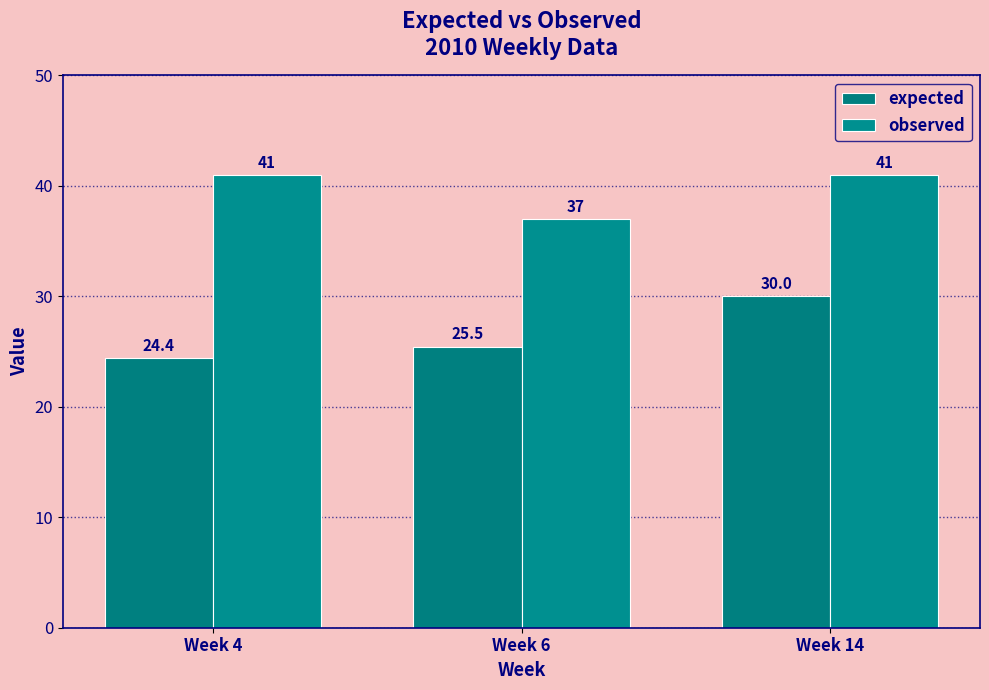

What is the spread (max minus min) of values at Week 4?

16.6